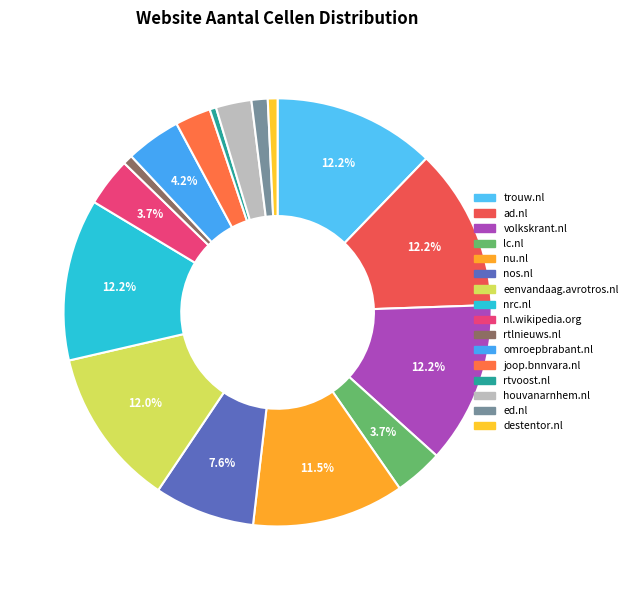

How many slices are in this pie chart?

16